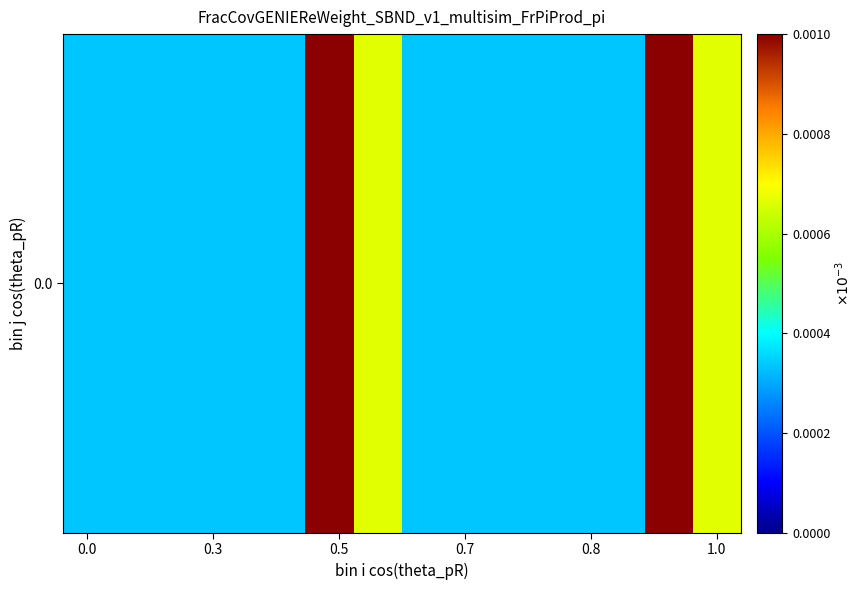

Is it true that the value at 9 is 0.0?

False